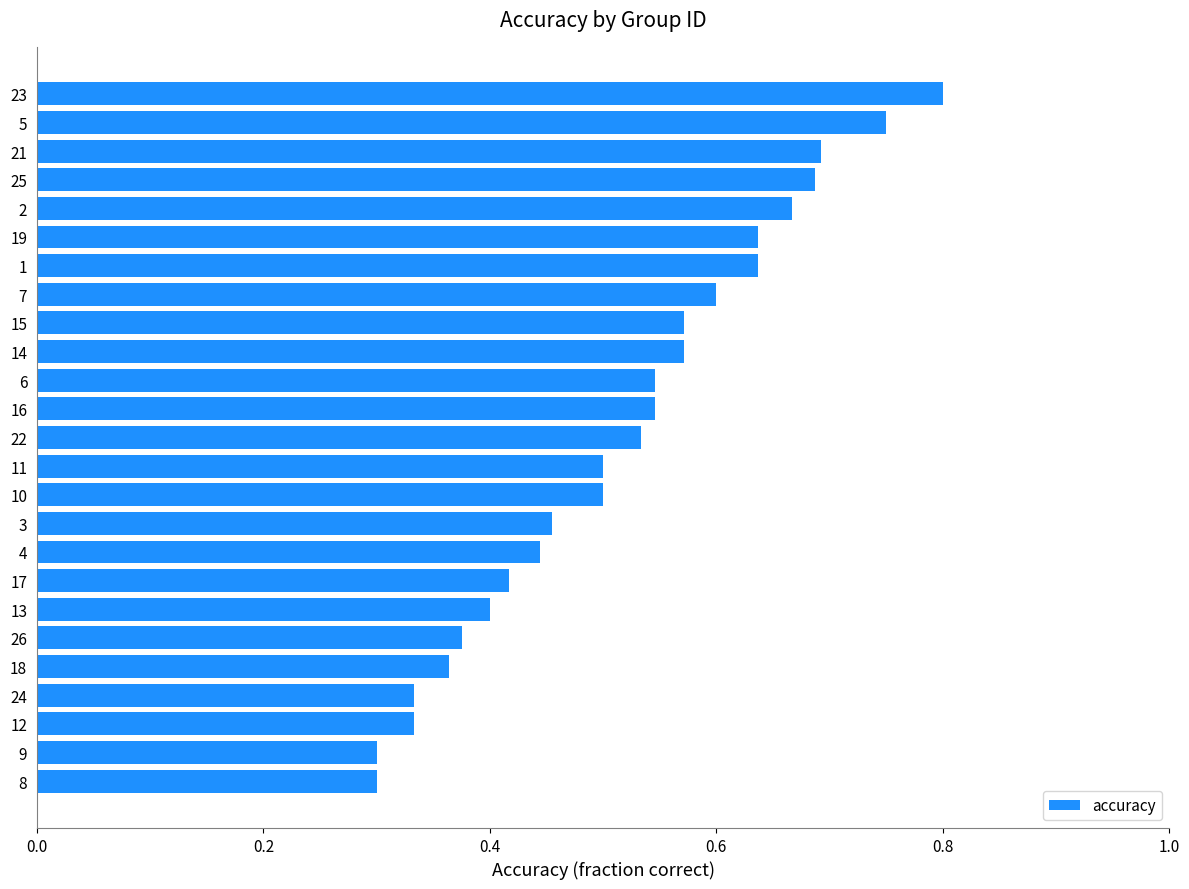

At which category does the chart reach its peak across all series?

23